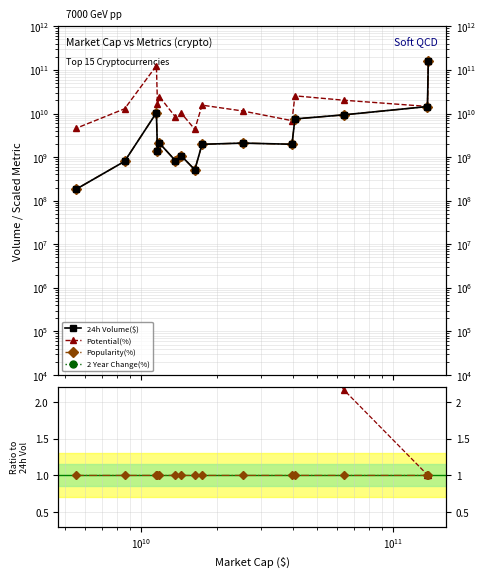

The value of 24h Volume($) at 11 is 2315100560.4. True or false?

False